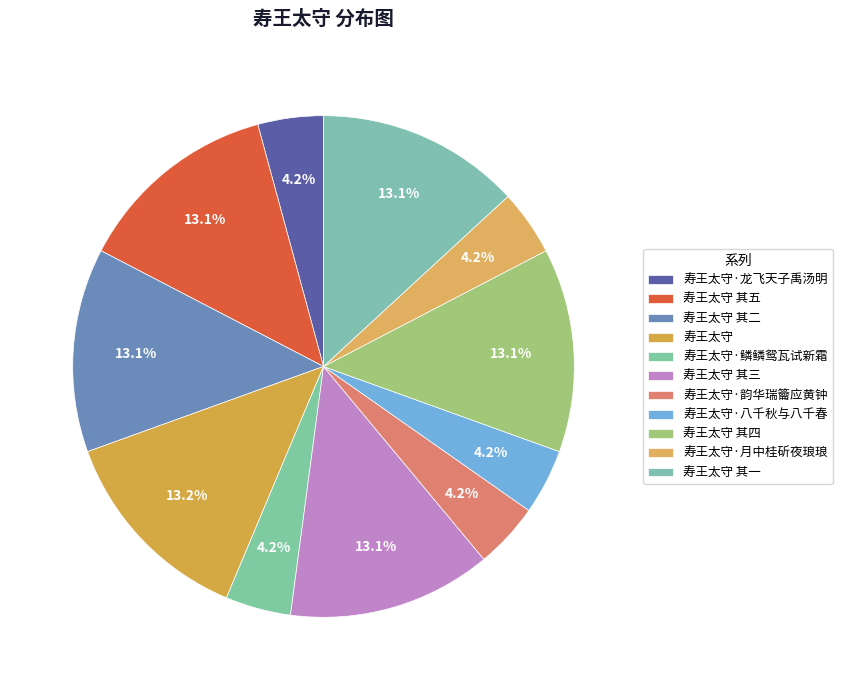

How many segments does this pie chart have?

11